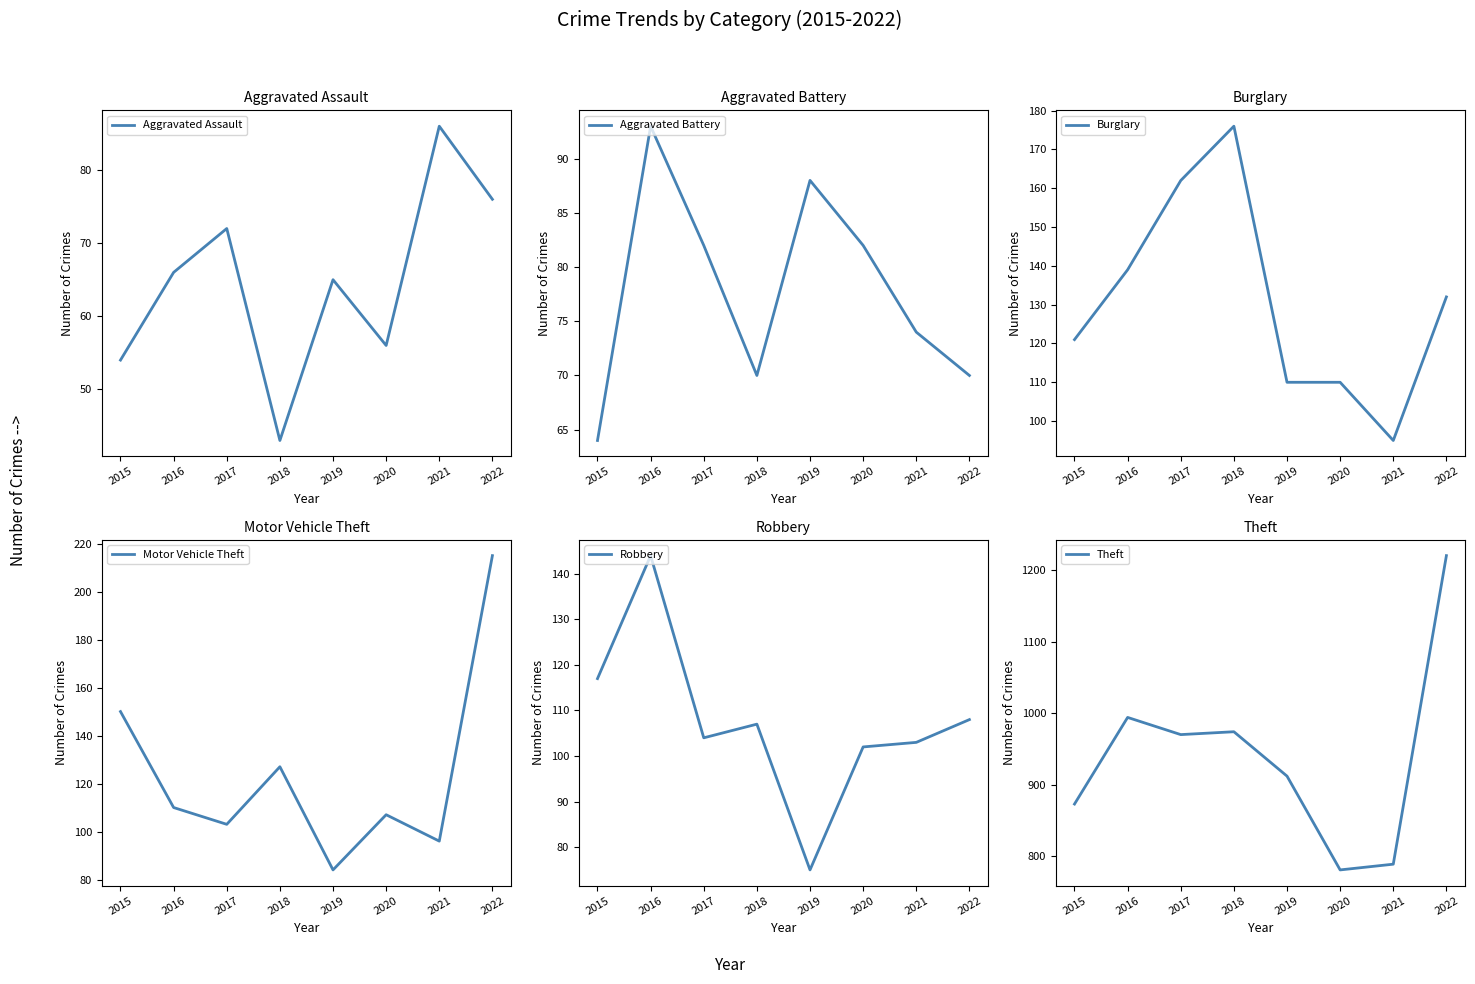

At which label does Theft reach its minimum?

2020